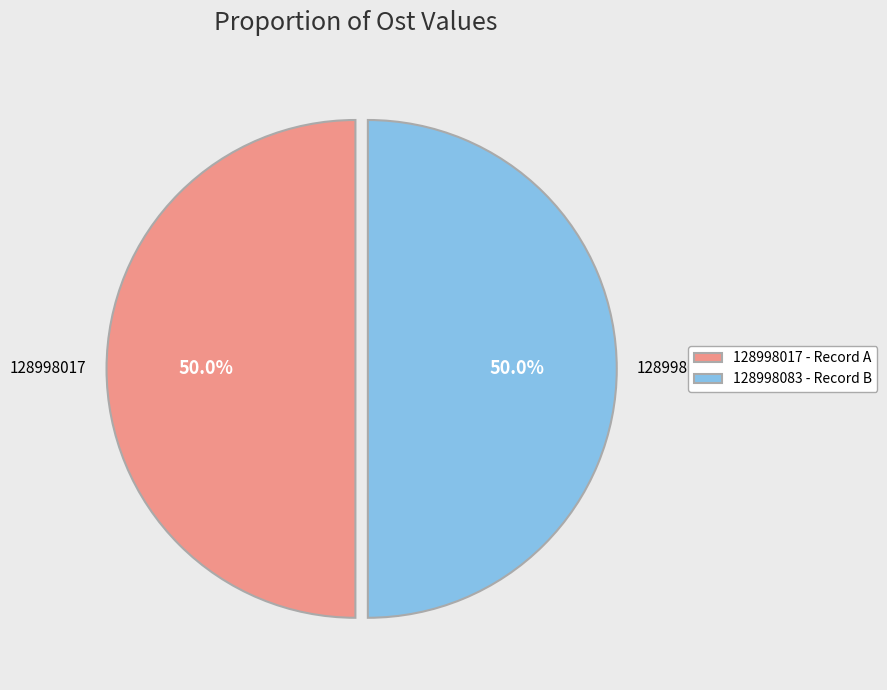

Combined, do 128998017 and 128998083 account for over 50%?

Yes